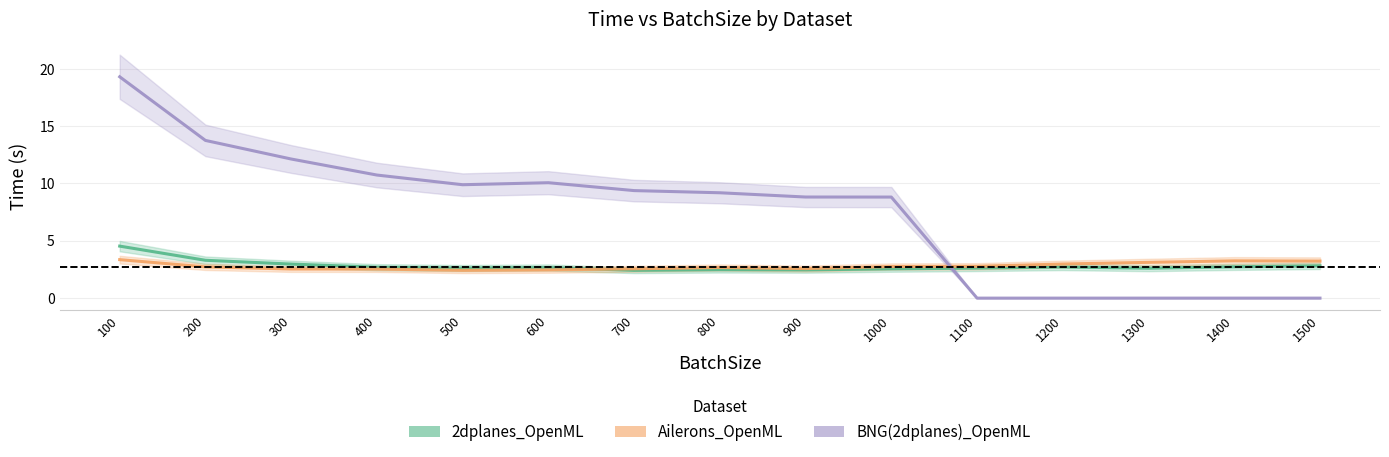

At 600, list the series in order from largest to smallest.

BNG(2dplanes)_OpenML, 2dplanes_OpenML, Ailerons_OpenML